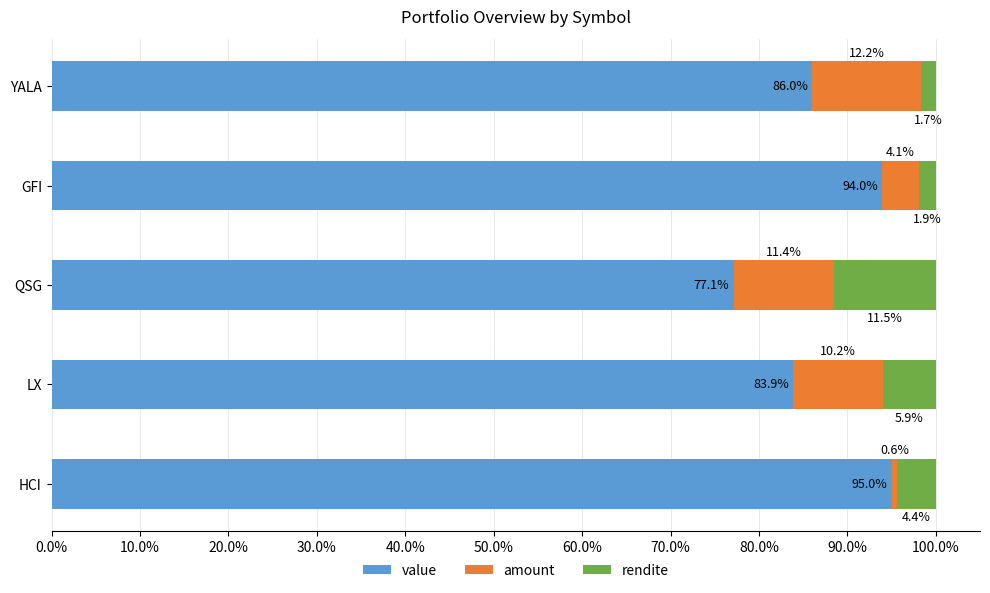

Where is value nearest to the value 86?

YALA